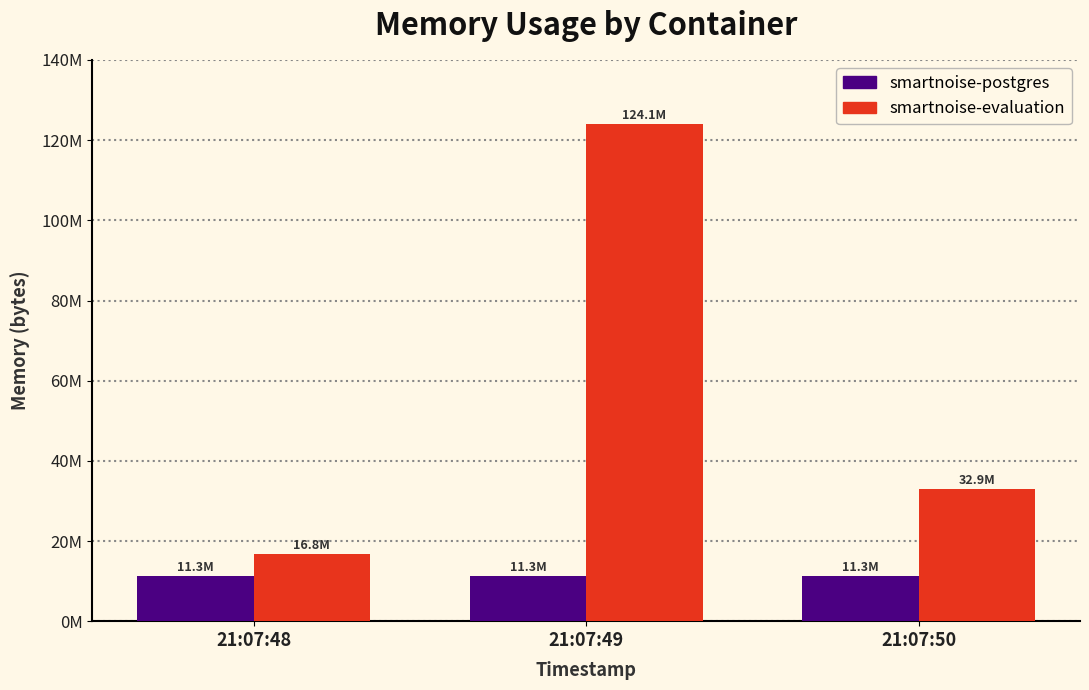

Is it true that smartnoise-postgres equals 16207090 at 21:07:50?

False